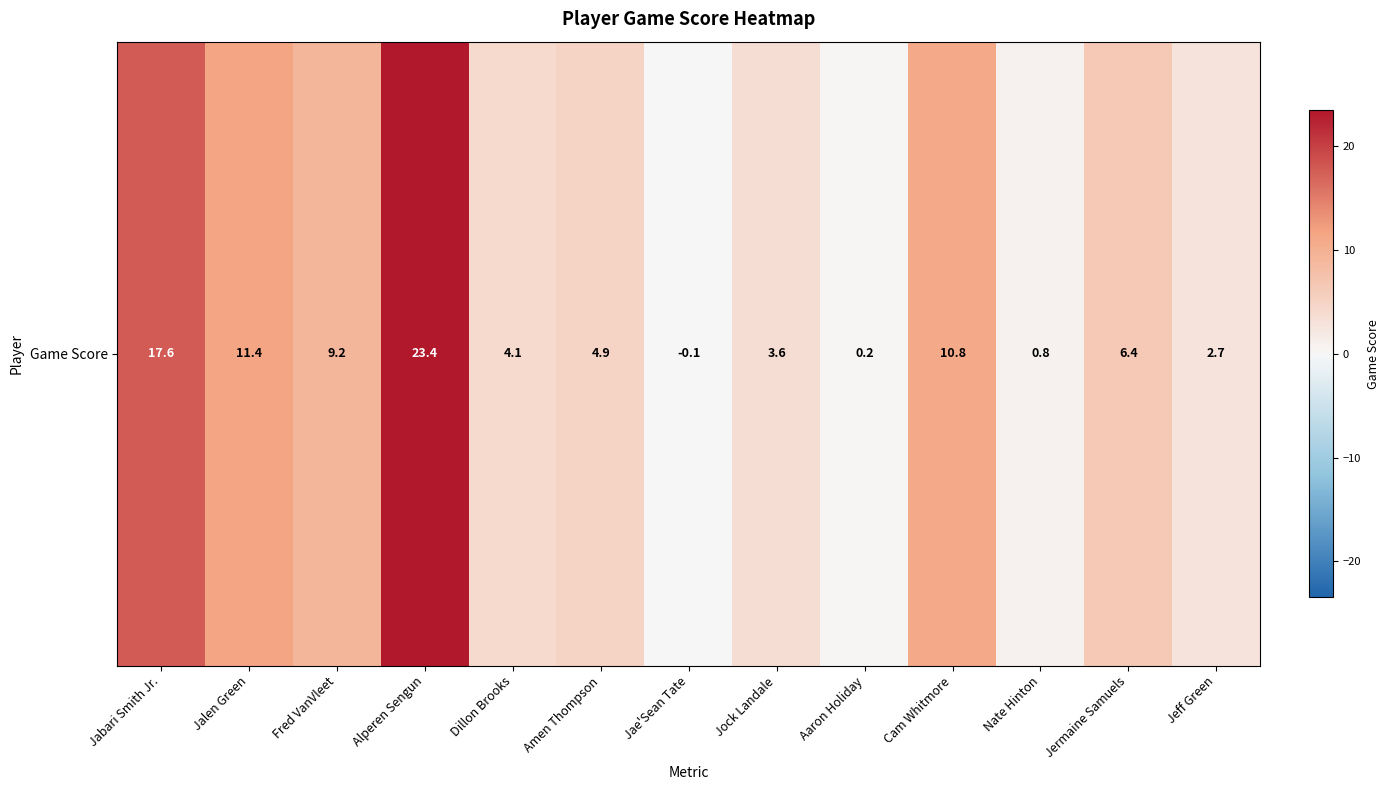

Rank the categories by value from lowest to highest.

Jae'Sean Tate, Aaron Holiday, Nate Hinton, Jeff Green, Jock Landale, Dillon Brooks, Amen Thompson, Jermaine Samuels, Fred VanVleet, Cam Whitmore, Jalen Green, Jabari Smith Jr., Alperen Sengun